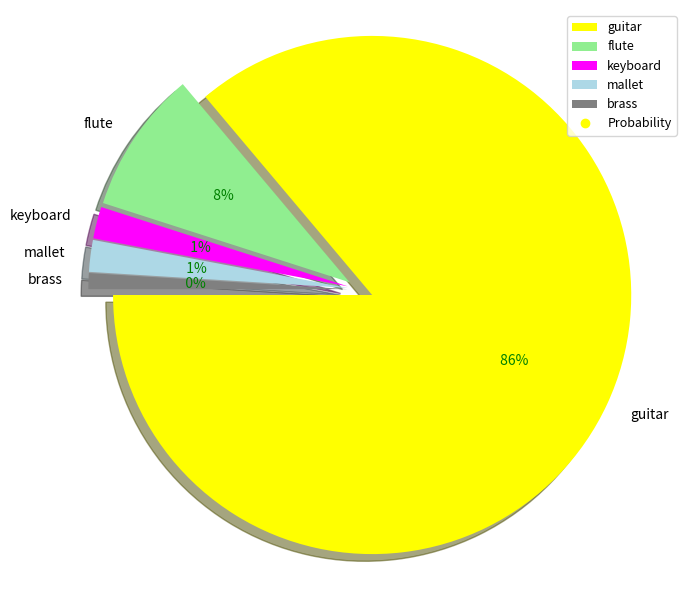

Do mallet and guitar together represent more than half of the pie?

Yes